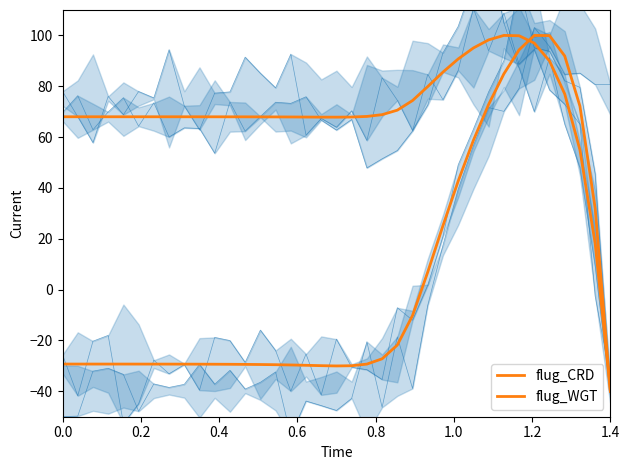

Does the chart display data point markers on the line(s)?

No